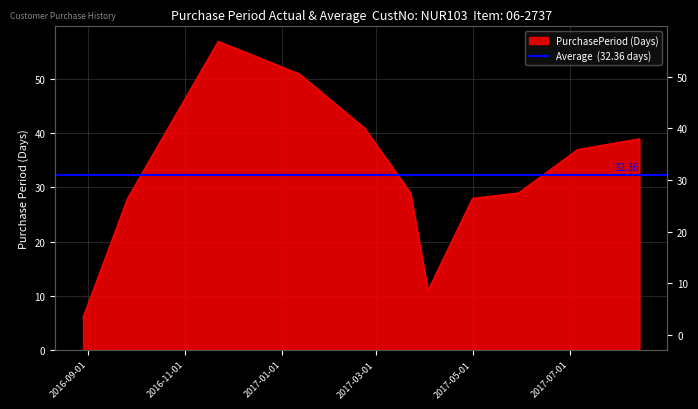

What is the average value?

32